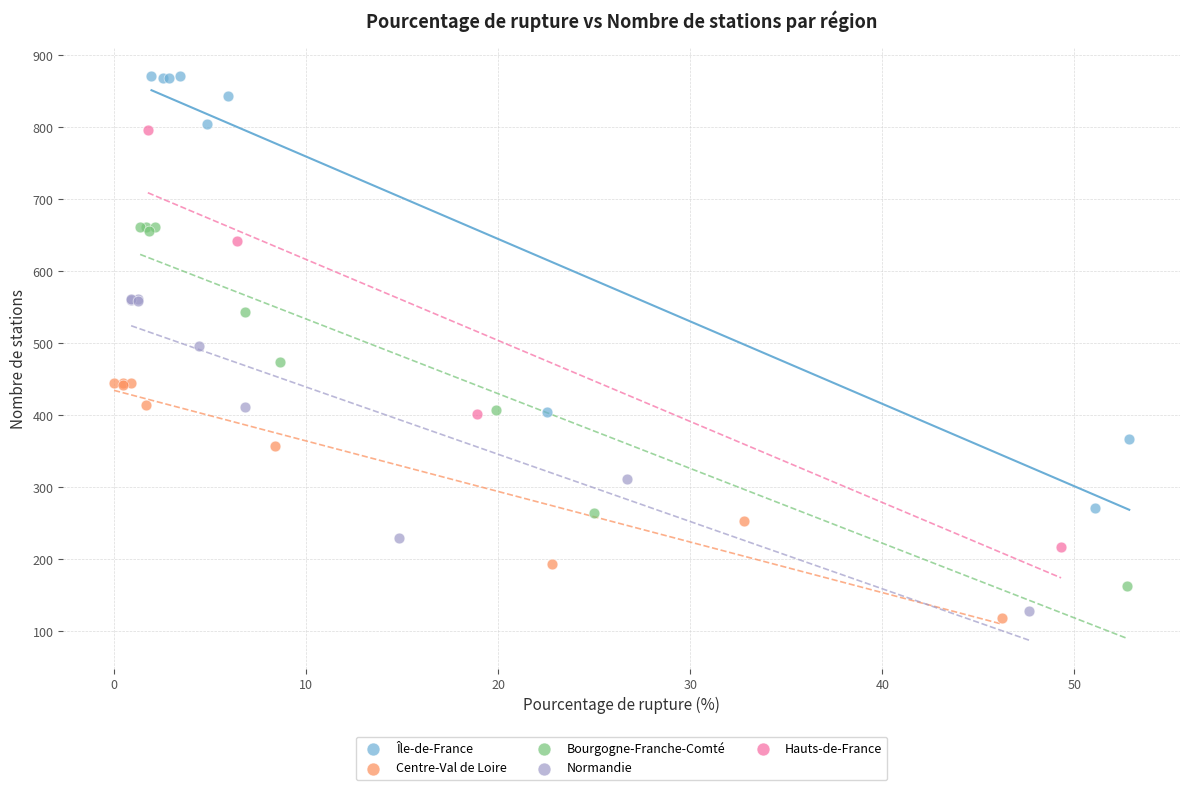

Which series contains the highest Y value?

Île-de-France